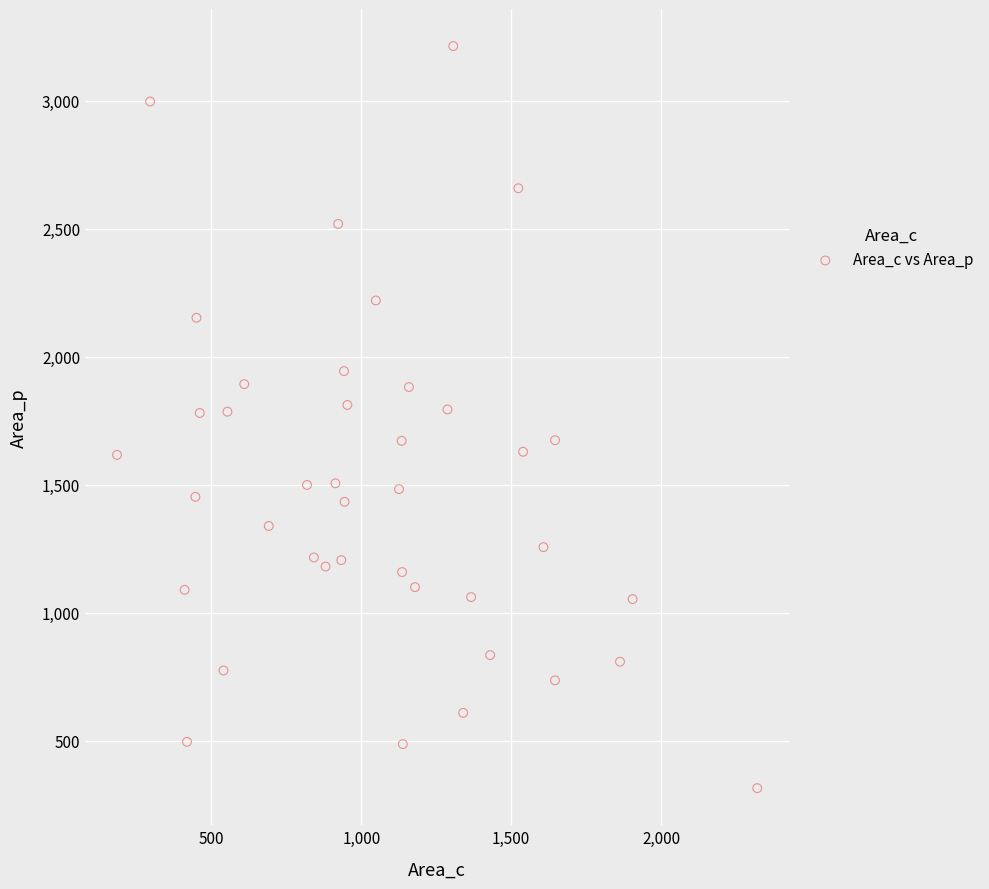

What is the range of Y values (max minus min)?

2900.0